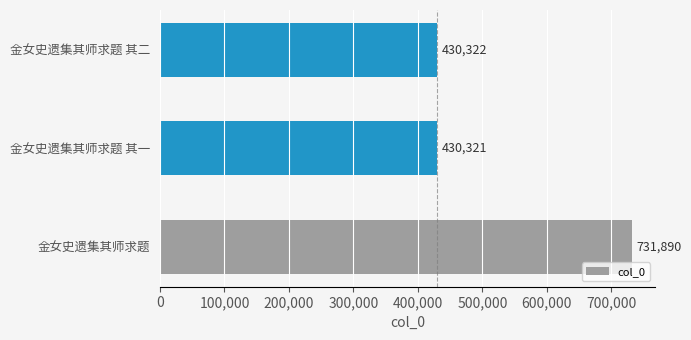

Reading bottom to top, list all the values displayed in this chart.

731890	430321	430322